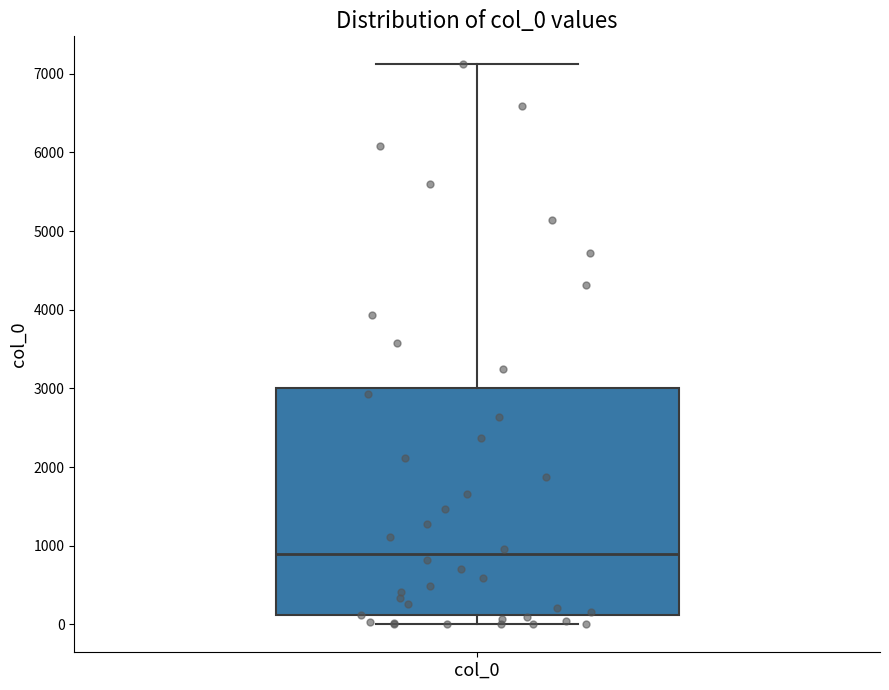

Transcribe this box plot: give where the median line is, the range the box spans, and where the two whiskers end, as read against the y-axis. The values are not printed on the chart, so give them approximately, as read against the axis.

median 900, box 100 to 3000, whiskers 0 to 7100